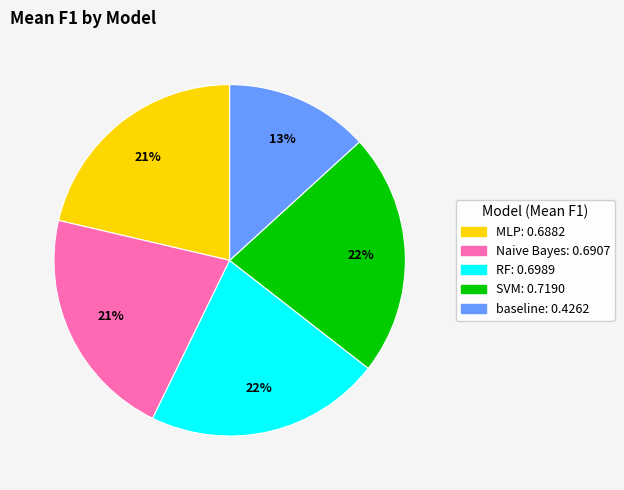

What percentage is the baseline slice, to the nearest percent?

13%